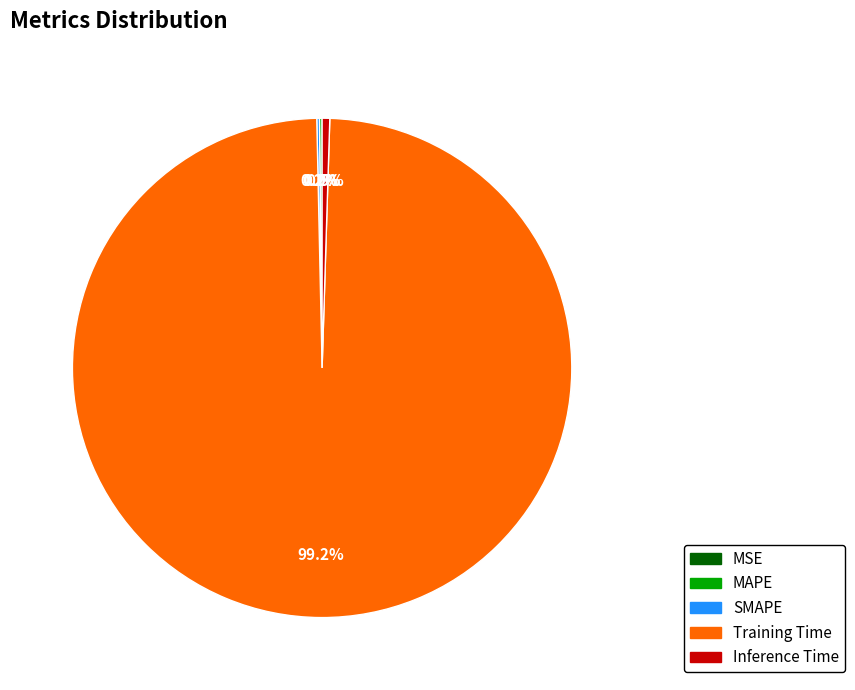

Which slice is the largest?

Training Time